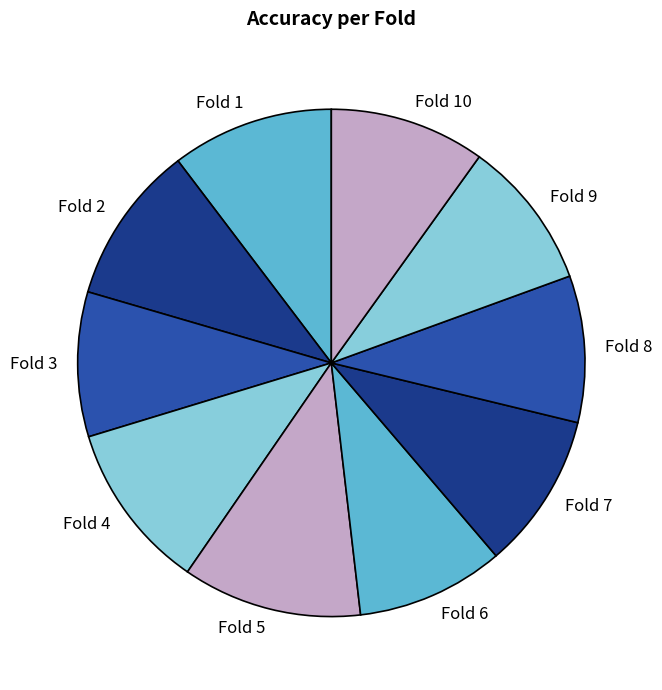

Count the number of slices in the pie.

10